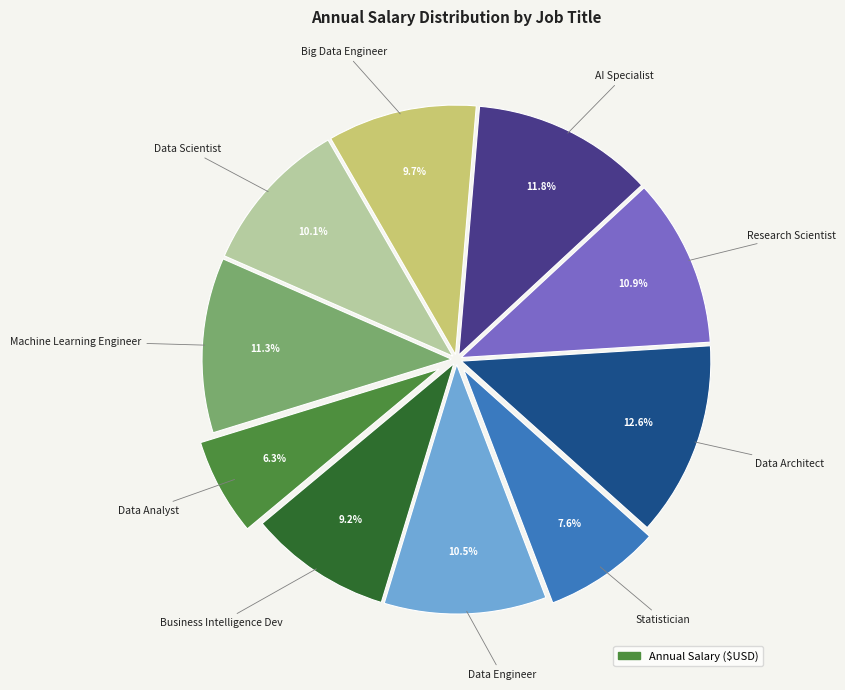

Is there a majority slice in this chart?

No